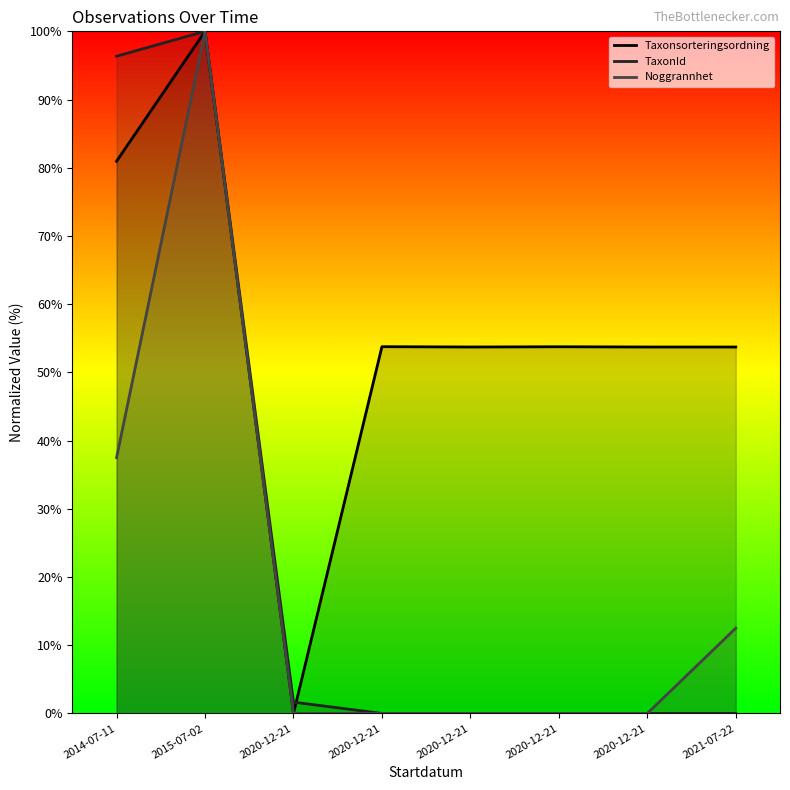

Reading left to right, what are all the values shown in this chart?

Taxonsorteringsordning: 81.0	100.0	0.0	53.8	53.7	53.8	53.7	53.7
TaxonId: 96.4	100.0	1.7	0.0	0.0	0.0	0.0	0.0
Noggrannhet: 37.5	100.0	0.0	0.0	0.0	0.0	0.0	12.5